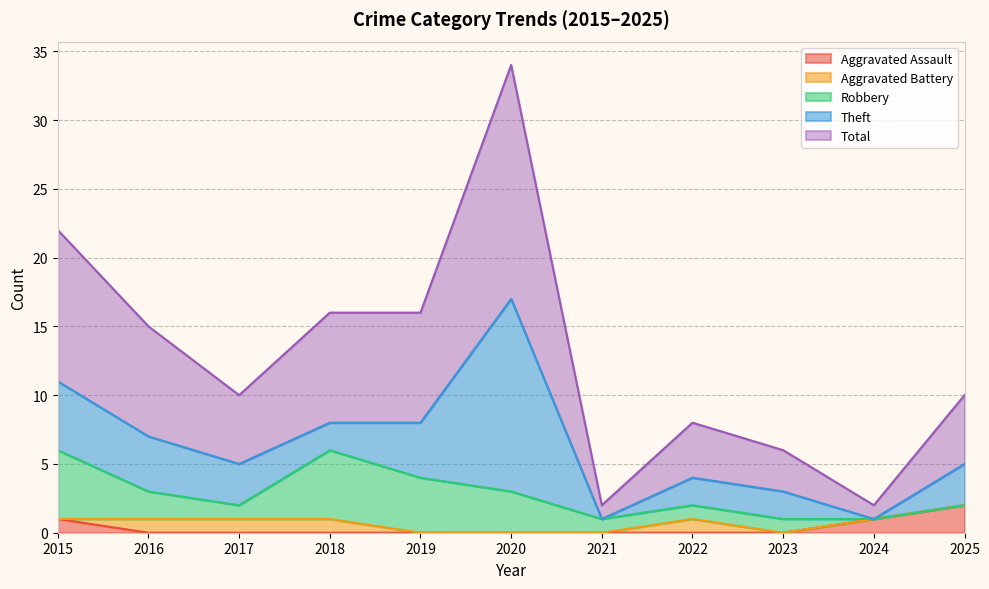

What is the difference between the maximum and minimum values in the Aggravated Battery series?

1